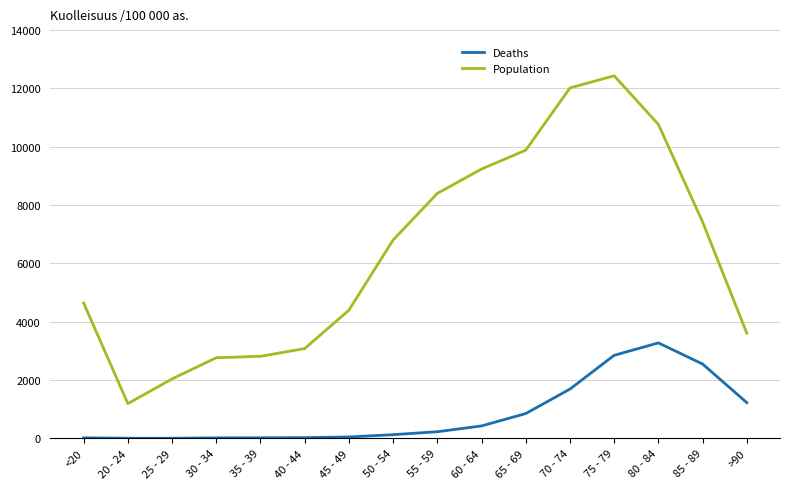

True or false: Population and Deaths cross at least once.

False